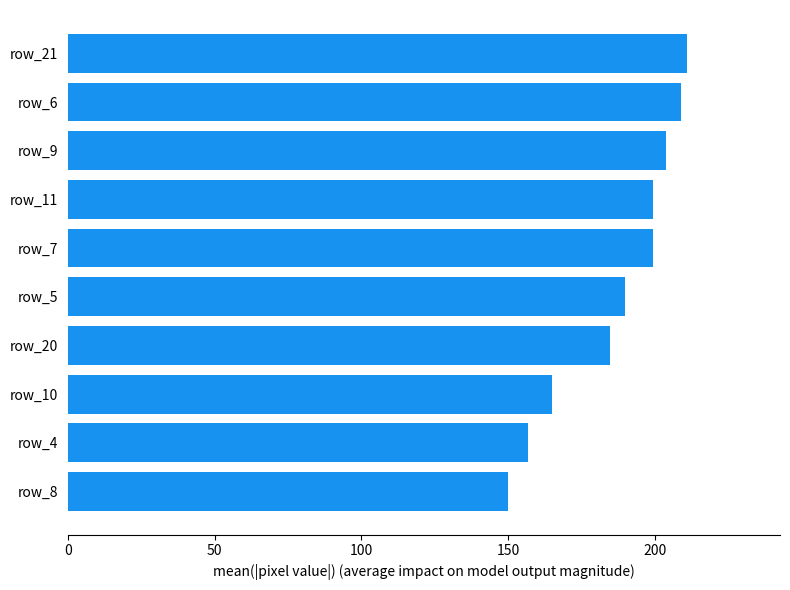

How many values exceed 199?

5